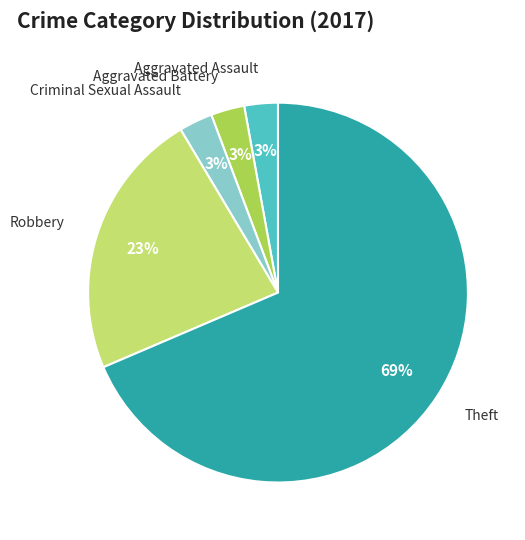

The Robbery slice represents 23% of the pie. True or false?

True